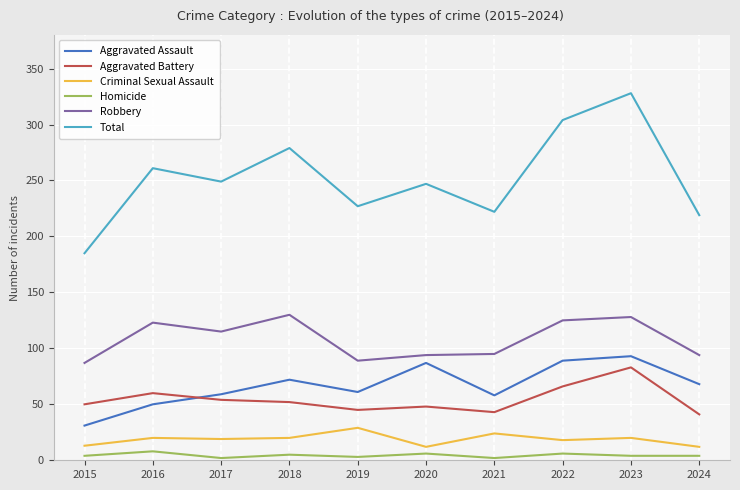

True or false: Total and Homicide intersect in this chart.

False